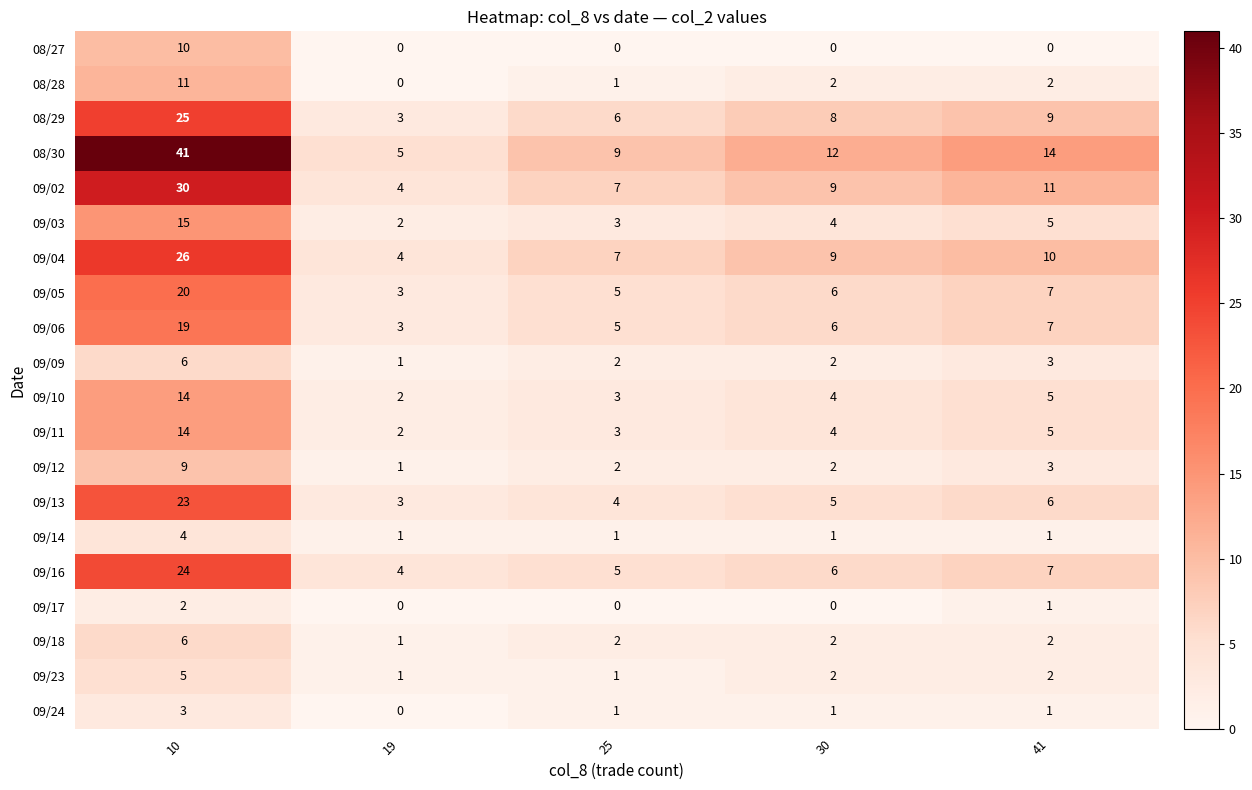

Which series changed the most between 10 and 25?

08/30